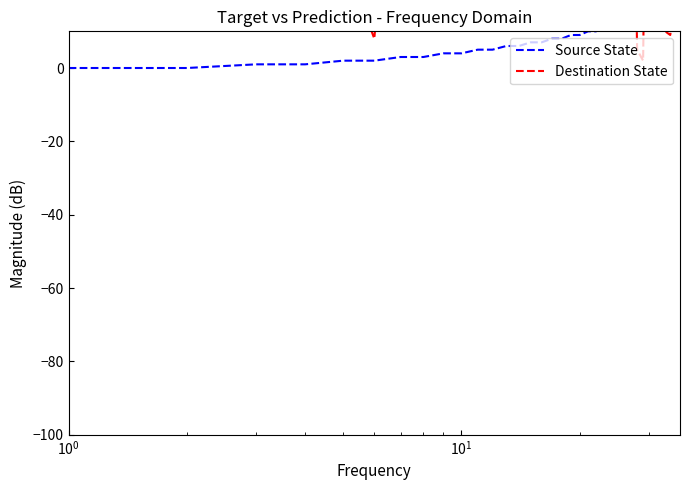

List the series in order of their overall mean, lowest first.

Source State, Destination State